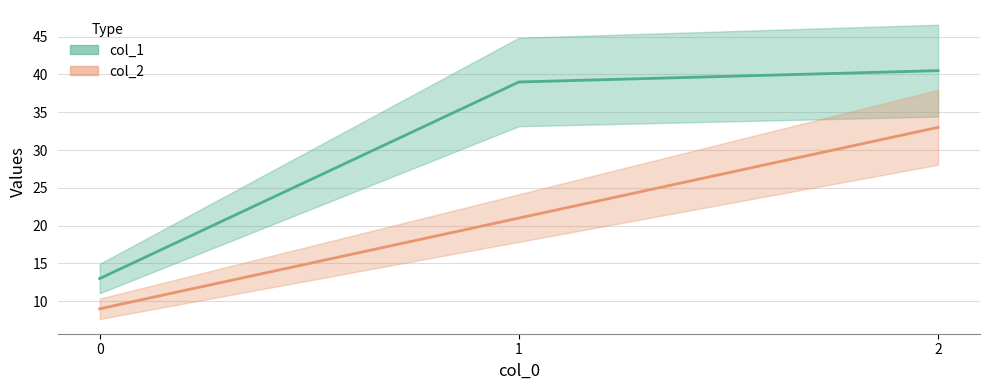

True or false: col_1 has a value of 39.0 at 1.

True